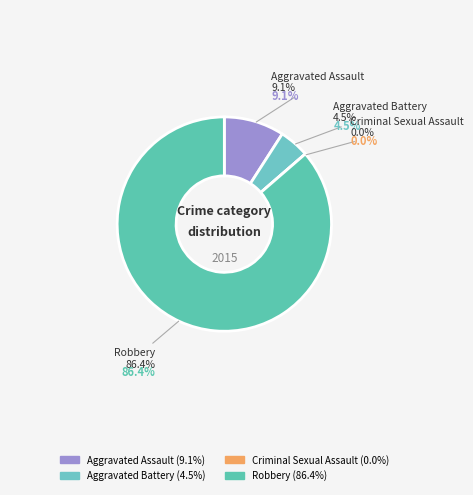

What is the largest slice in the pie chart?

Robbery